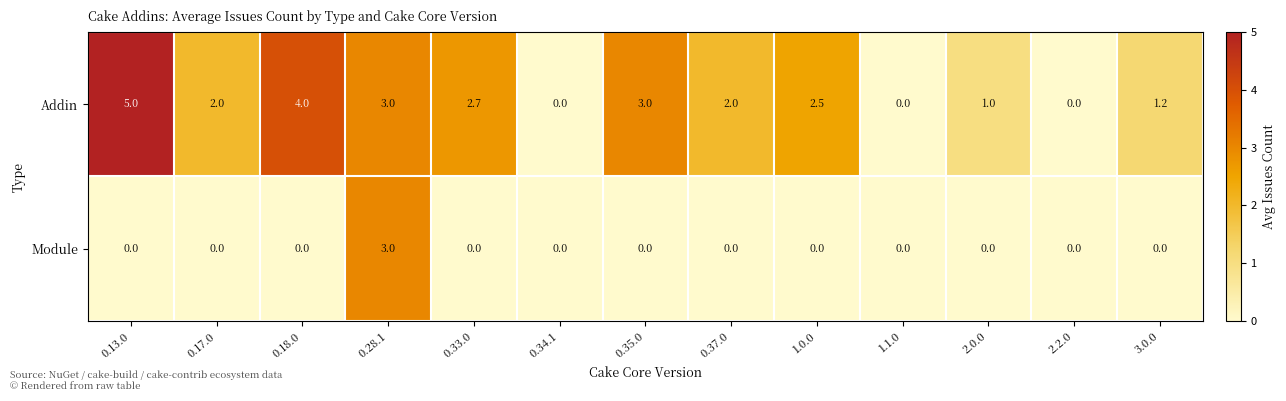

How many categories are shown in the chart?

13